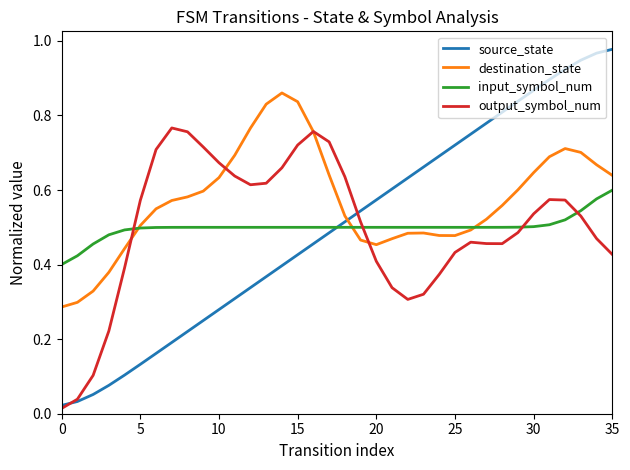

Which series has the largest total across all categories?

destination_state